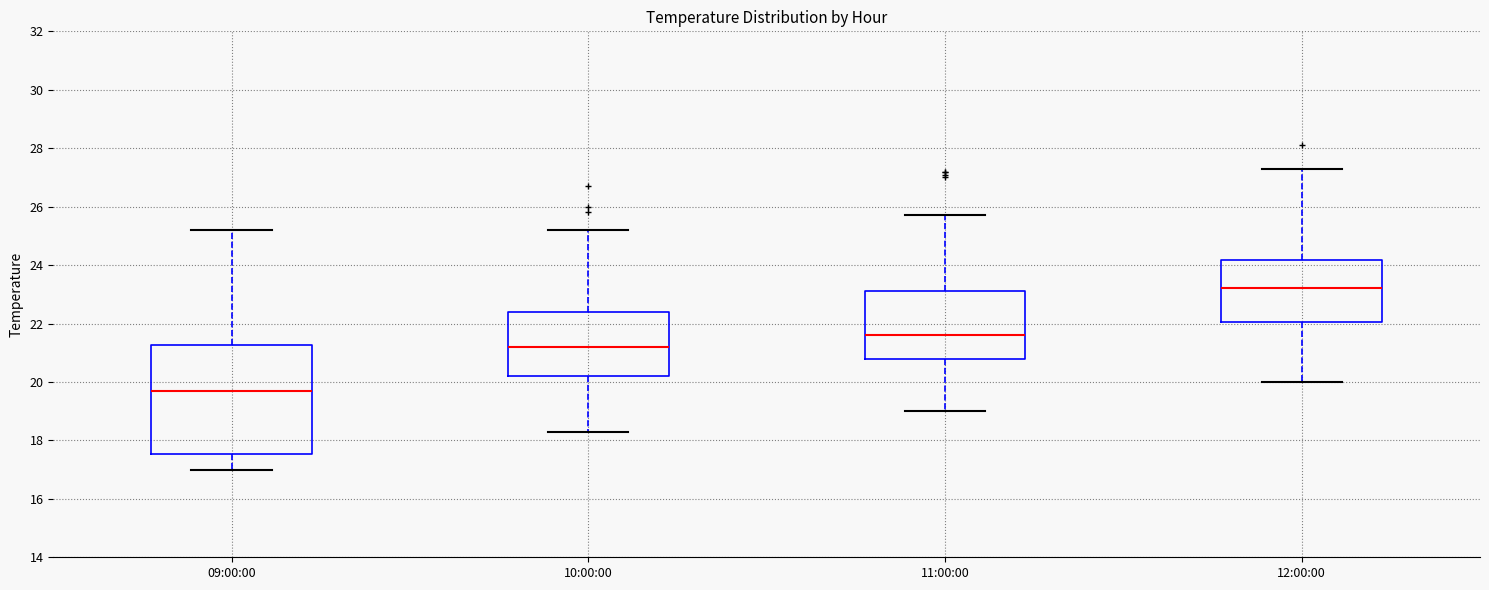

Comparing the boxes themselves (not the whiskers), which one is the tallest?

09:00:00